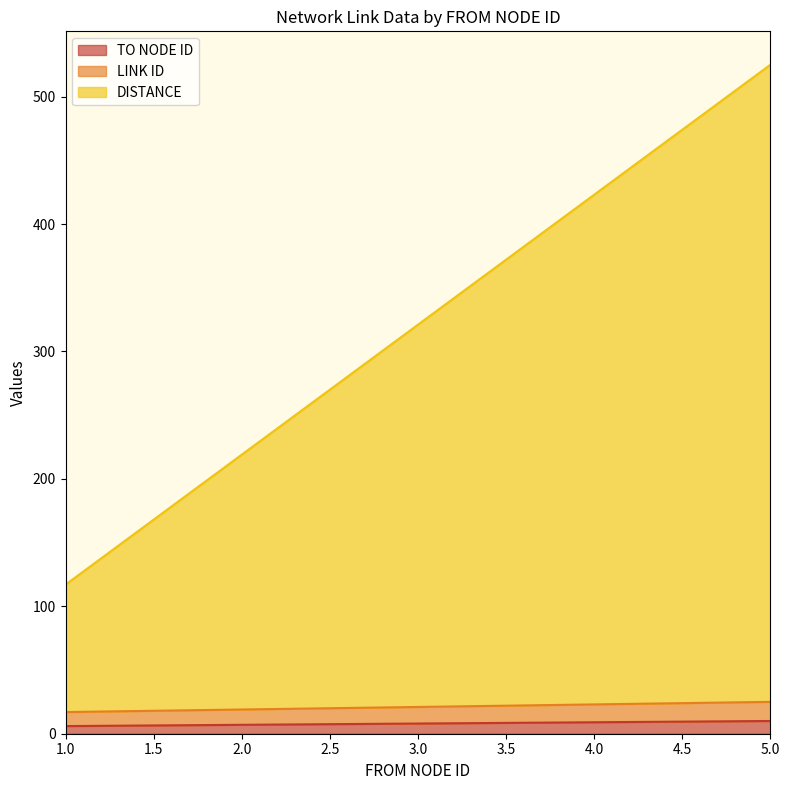

Rank the categories by TO NODE ID value from lowest to highest.

1, 2, 3, 4, 5